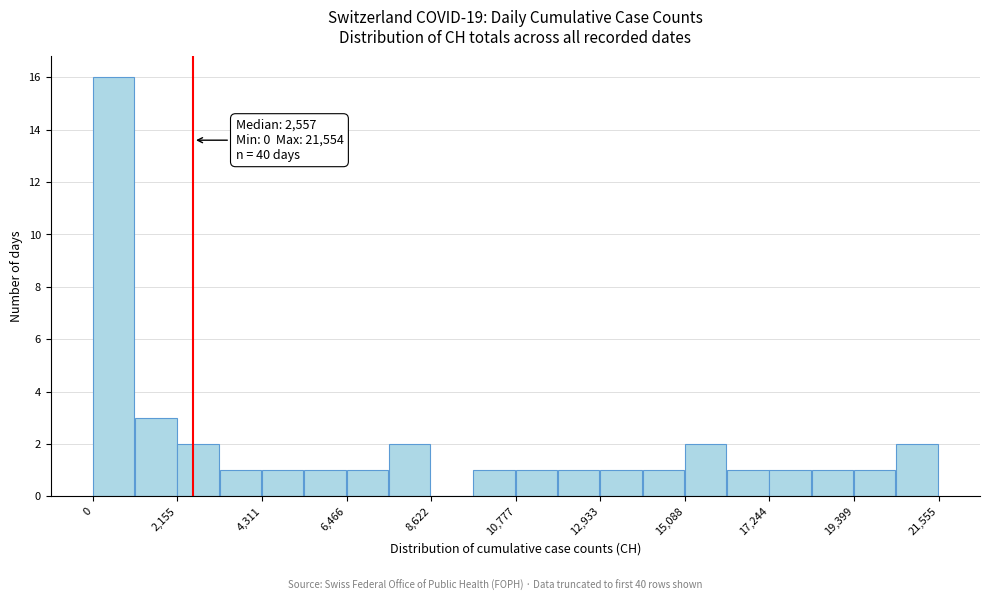

Read against the x-axis, roughly where is the centre of the tallest bar?

500